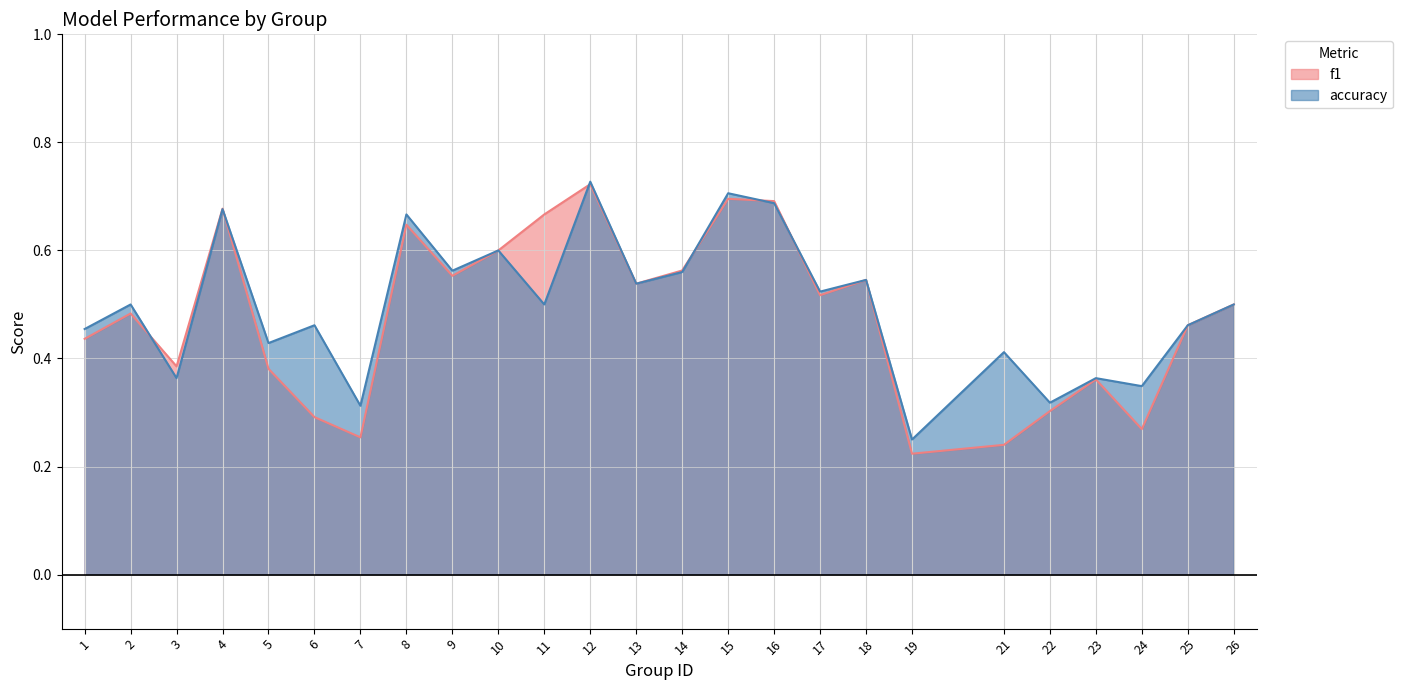

The f1 series shows 0.6 at 9. True or false?

True